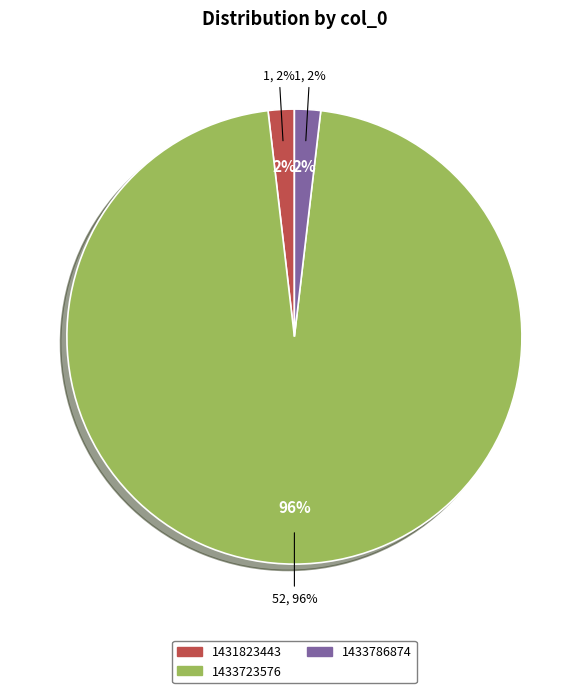

Count the number of slices in the pie.

4